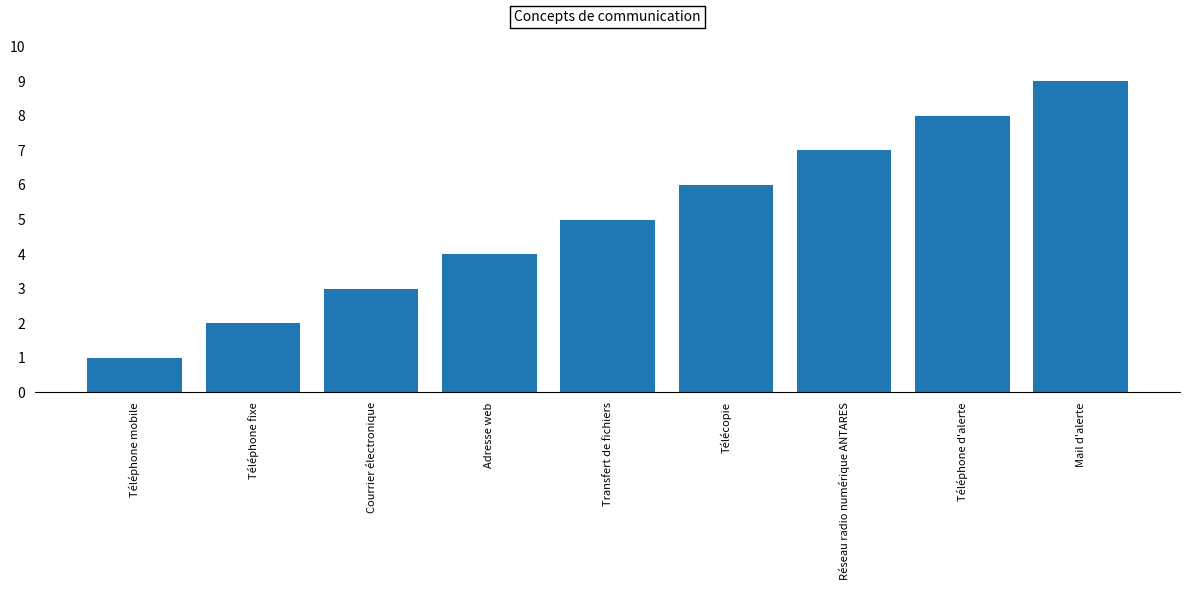

True or false: the data shows 6 at Télécopie.

True